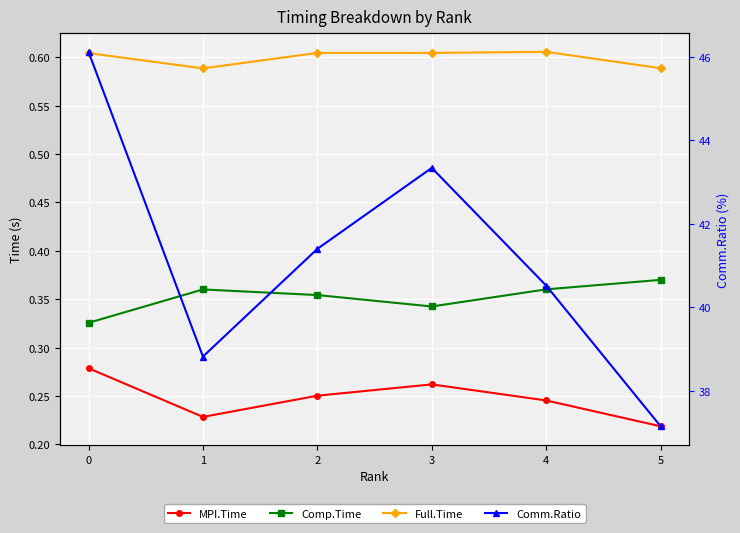

Which series has the largest total across all categories?

Comm.Ratio